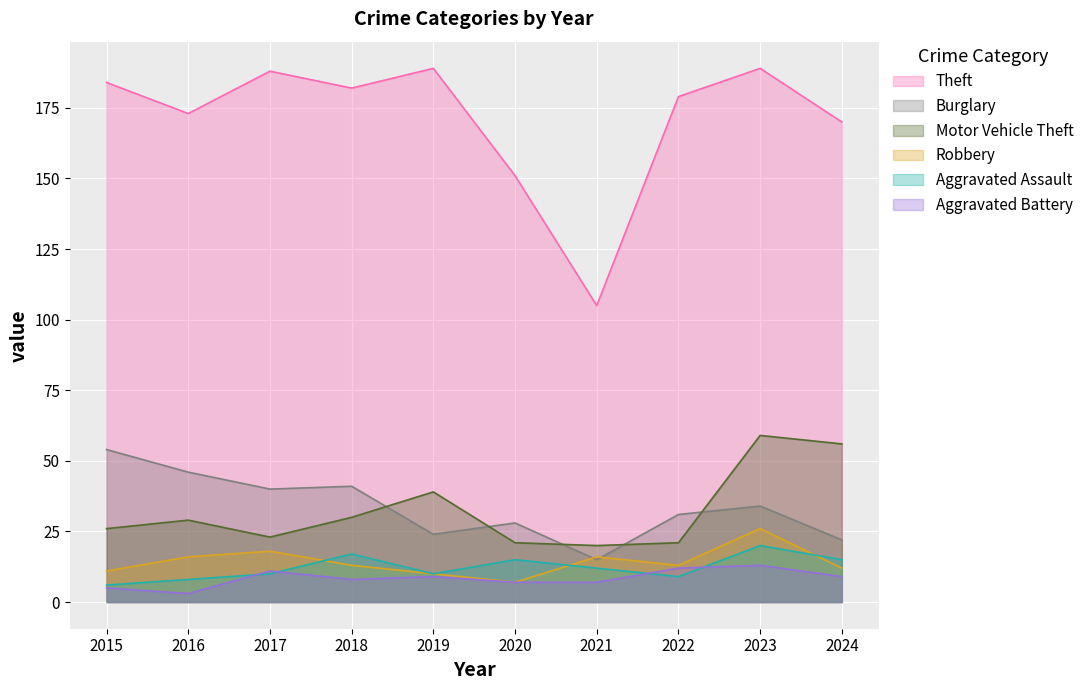

Reading right to left, list all the values displayed in this chart.

Theft: 170	189	179	105	151	189	182	188	173	184
Burglary: 22	34	31	15	28	24	41	40	46	54
Motor Vehicle Theft: 56	59	21	20	21	39	30	23	29	26
Robbery: 12	26	13	16	7	10	13	18	16	11
Aggravated Assault: 15	20	9	12	15	10	17	10	8	6
Aggravated Battery: 9	13	12	7	7	9	8	11	3	5